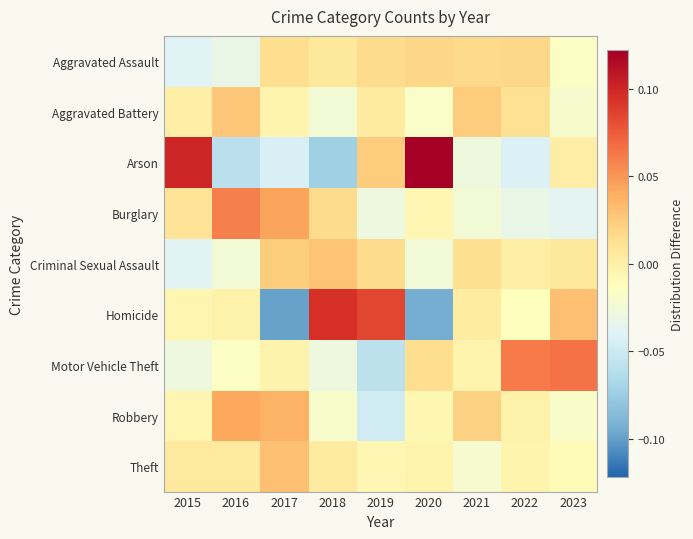

Which series changed the most between 2016 and 2023?

Burglary